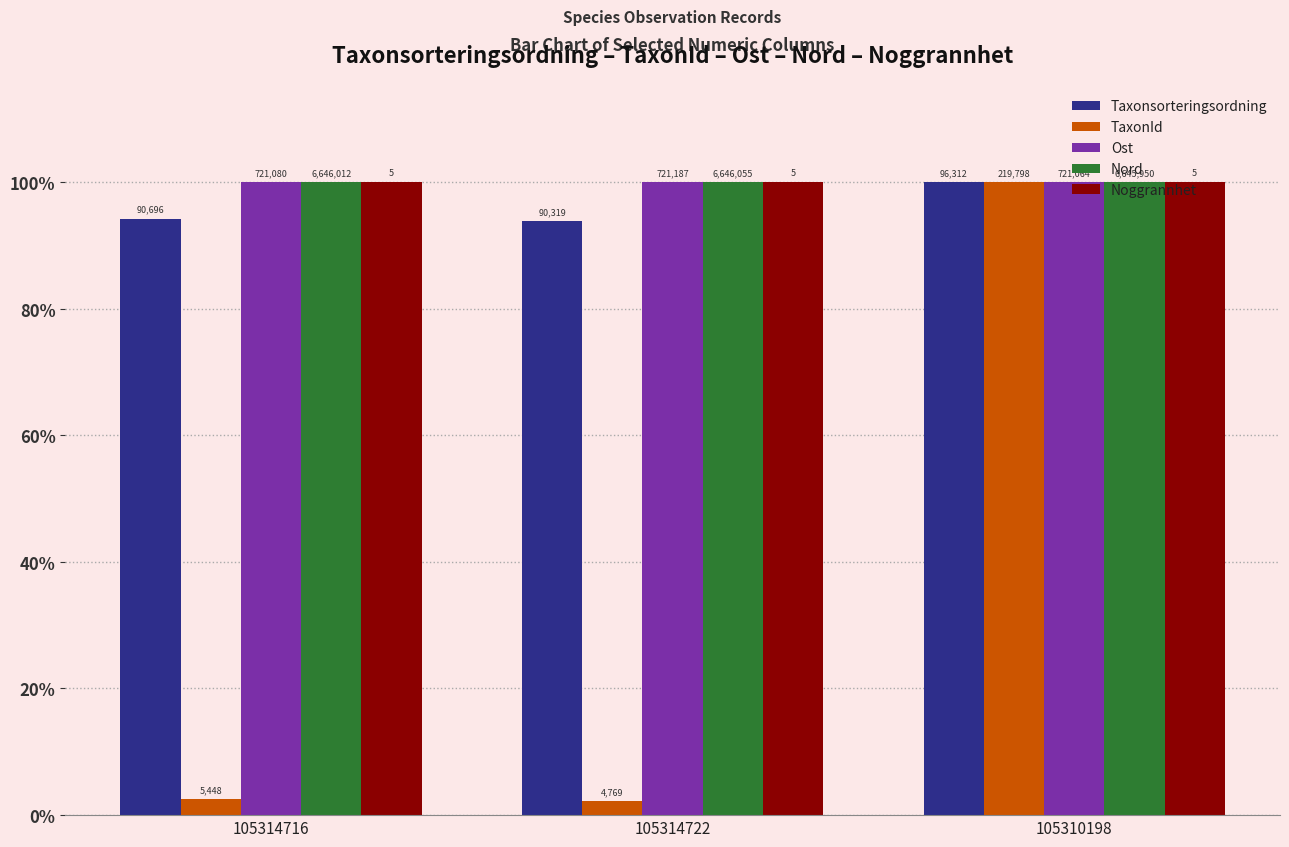

Rank the categories by Nord value from highest to lowest.

105314722, 105314716, 105310198